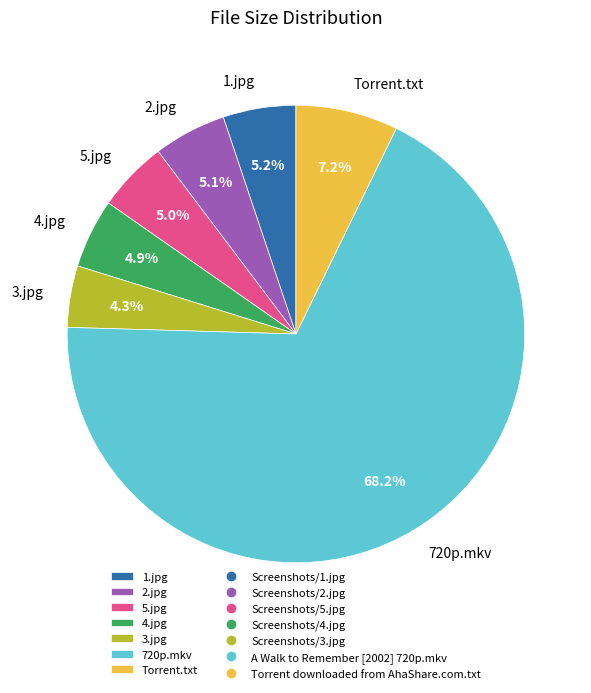

Is there a majority slice in this chart?

Yes